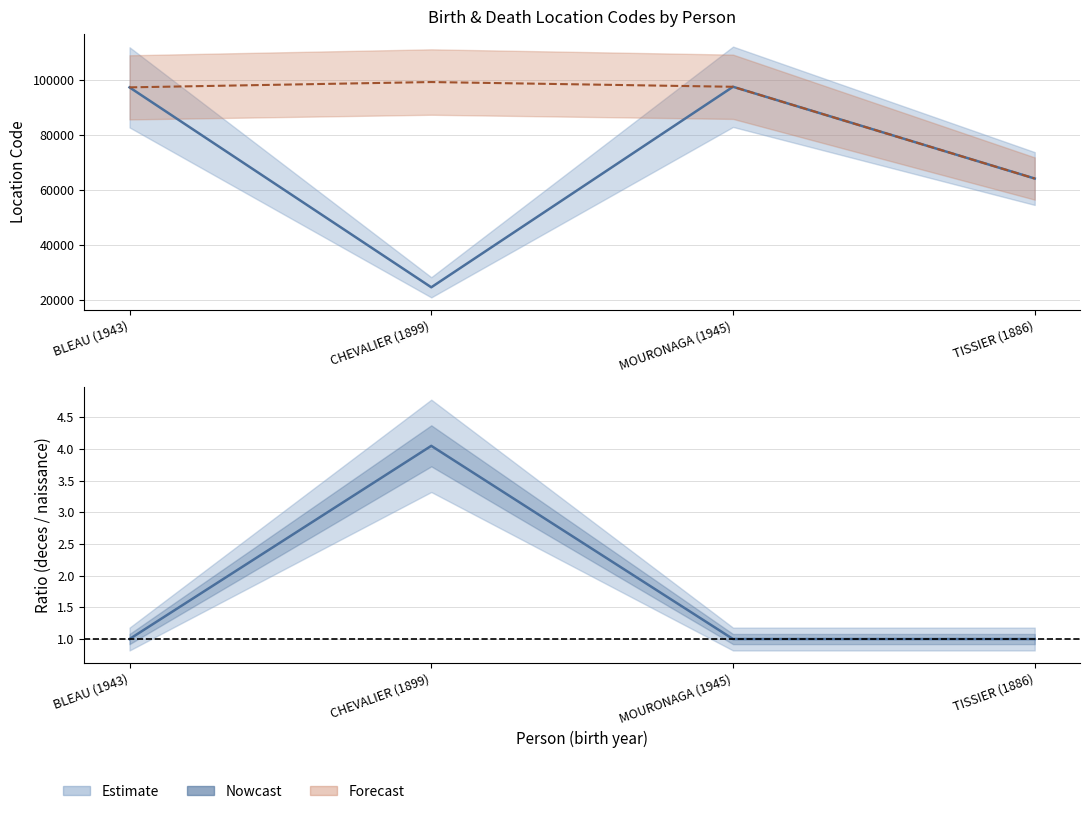

What is the total value across all series at TISSIER (1886)?

128102